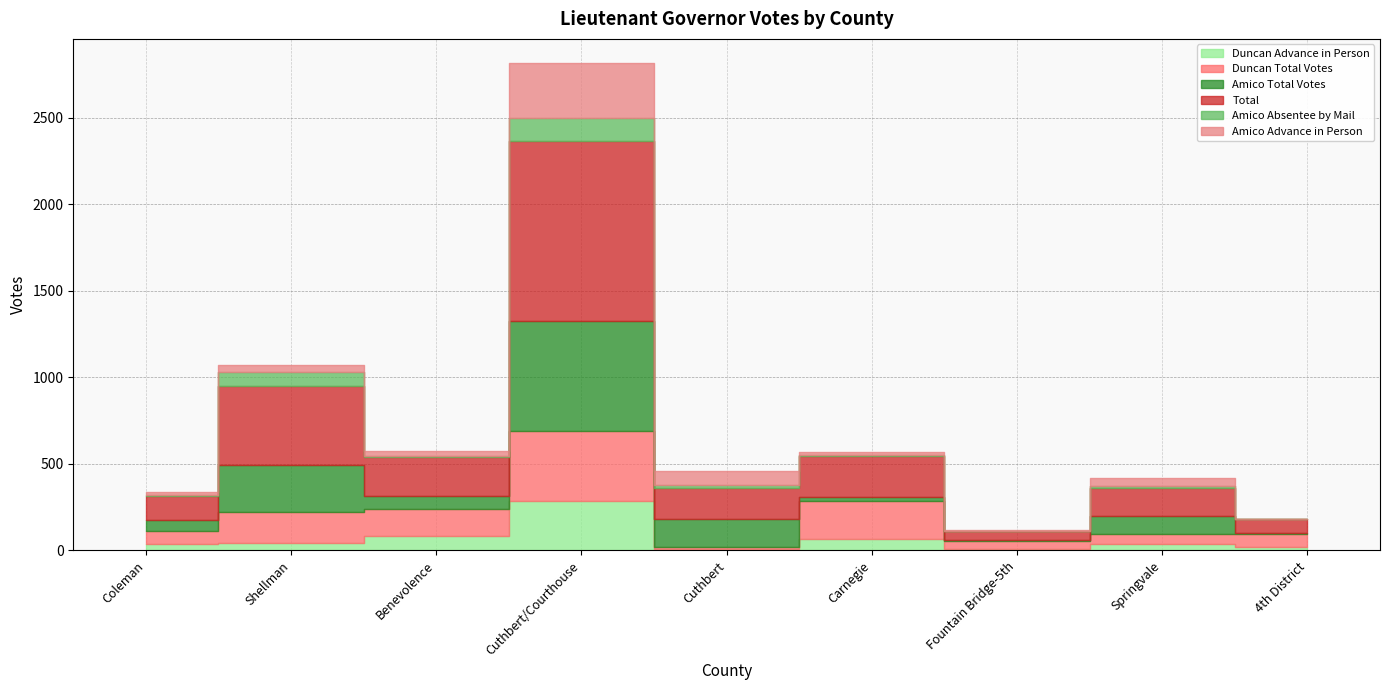

Reading left to right, extract all data points from this chart.

Duncan Advance in Person: 38	41	83	288	7	68	11	35	22
Duncan Total Votes: 75	180	158	402	13	216	46	59	70
Amico Total Votes: 63	275	71	638	163	24	5	103	9
Total: 138	455	229	1040	176	240	51	162	79
Amico Absentee by Mail: 6	82	6	133	20	3	2	11	1
Amico Advance in Person: 17	40	25	314	77	15	1	48	1